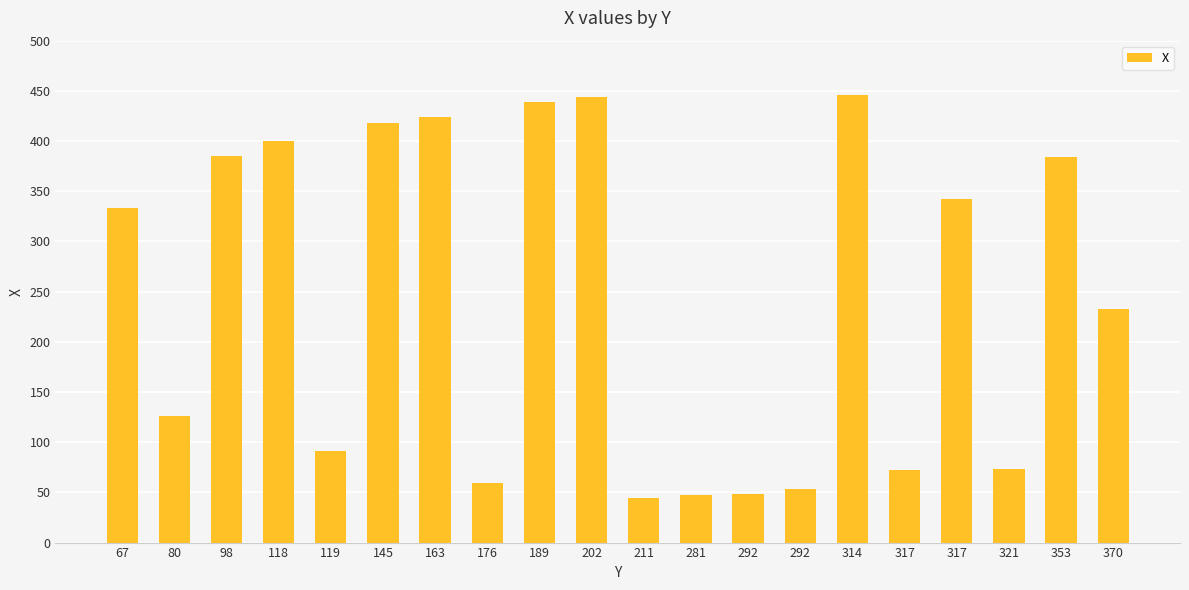

How many bars are there in total?

20